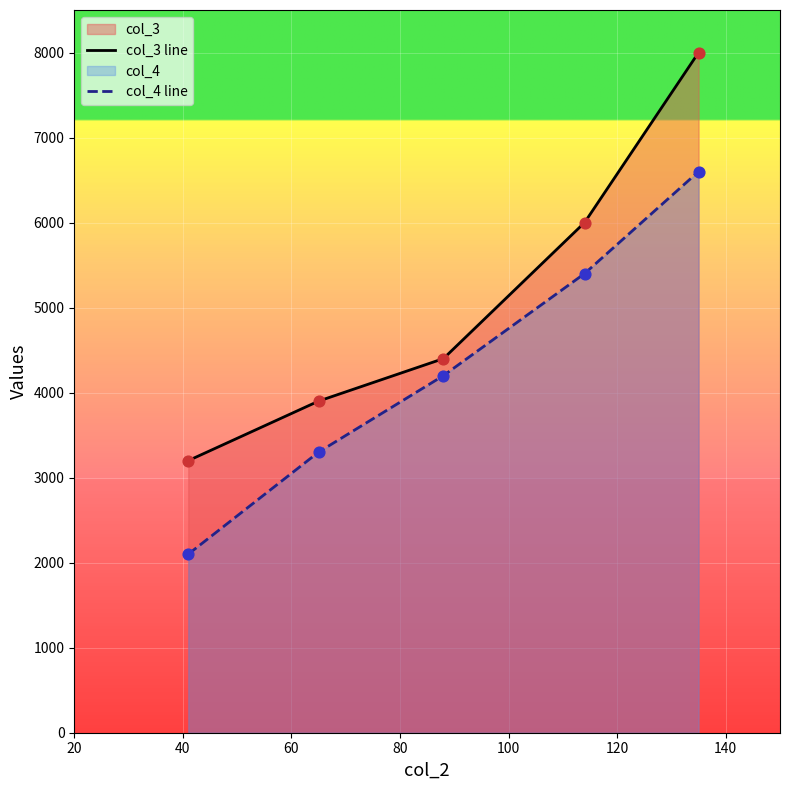

Which series has the widest spread of Y values?

col_3 line